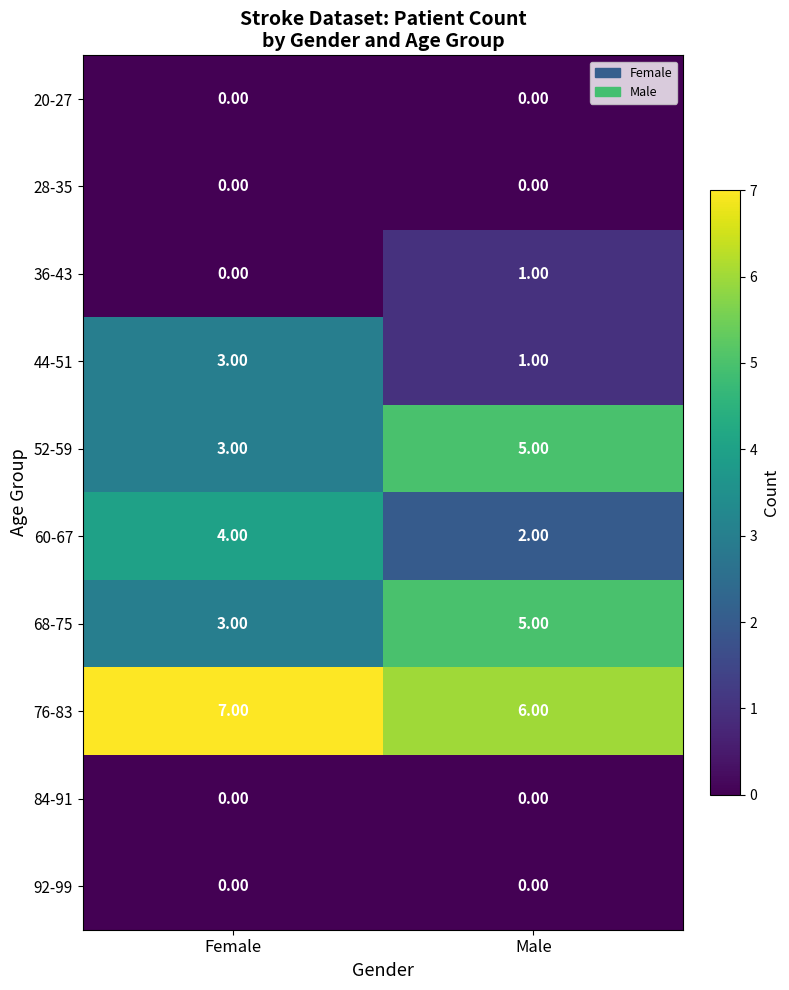

How many data points does each series have?

2